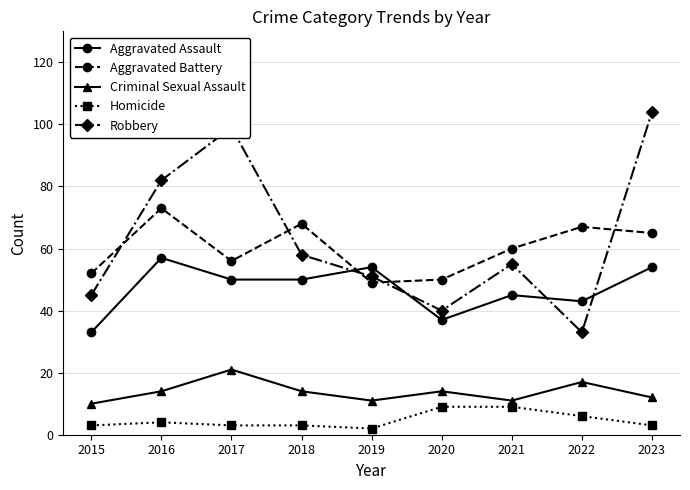

How many interior local peaks does the Aggravated Assault series have?

3